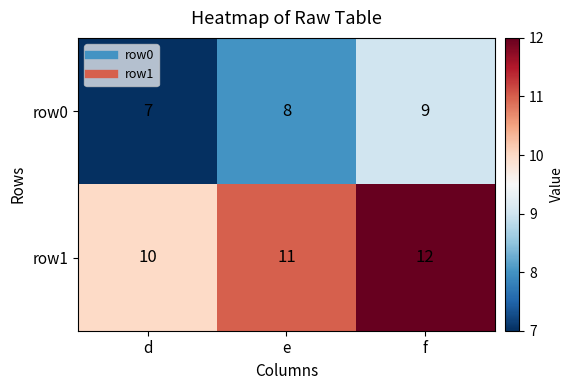

What is the sum of all row1 values?

33